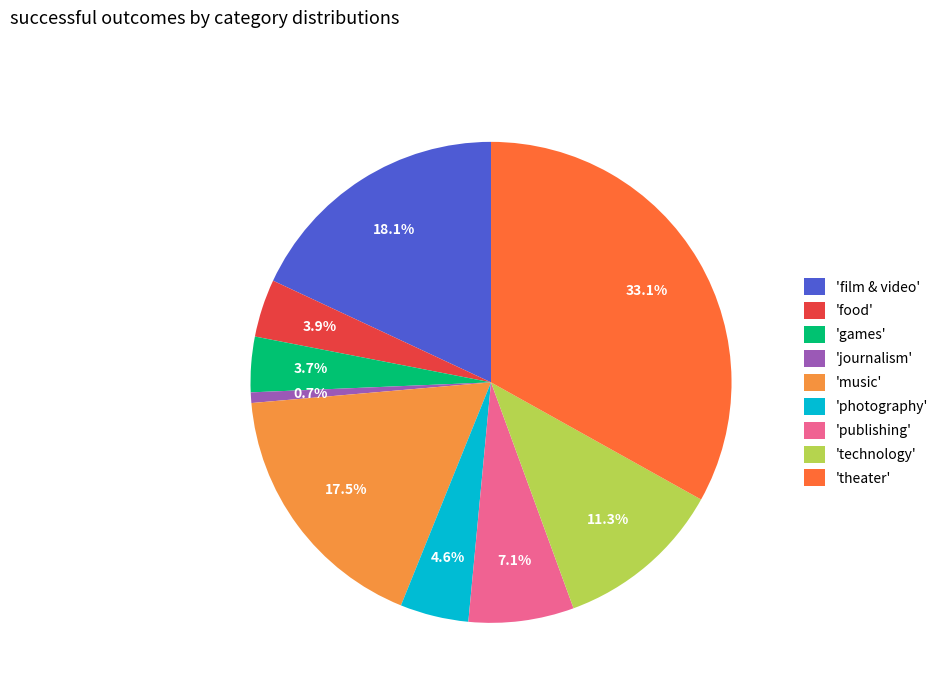

Does any single category account for the majority?

No